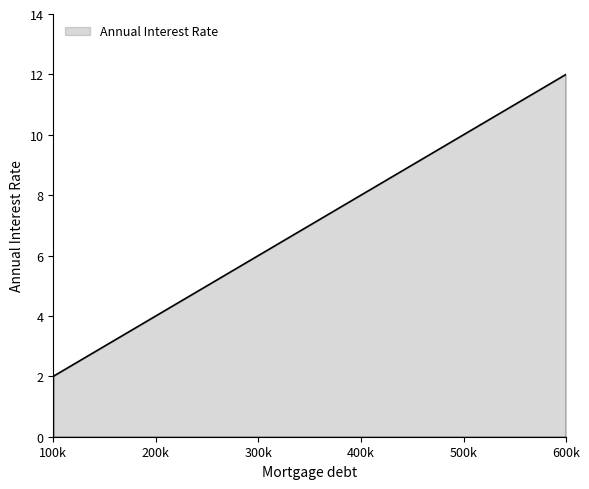

What position from the left is 300k?

3